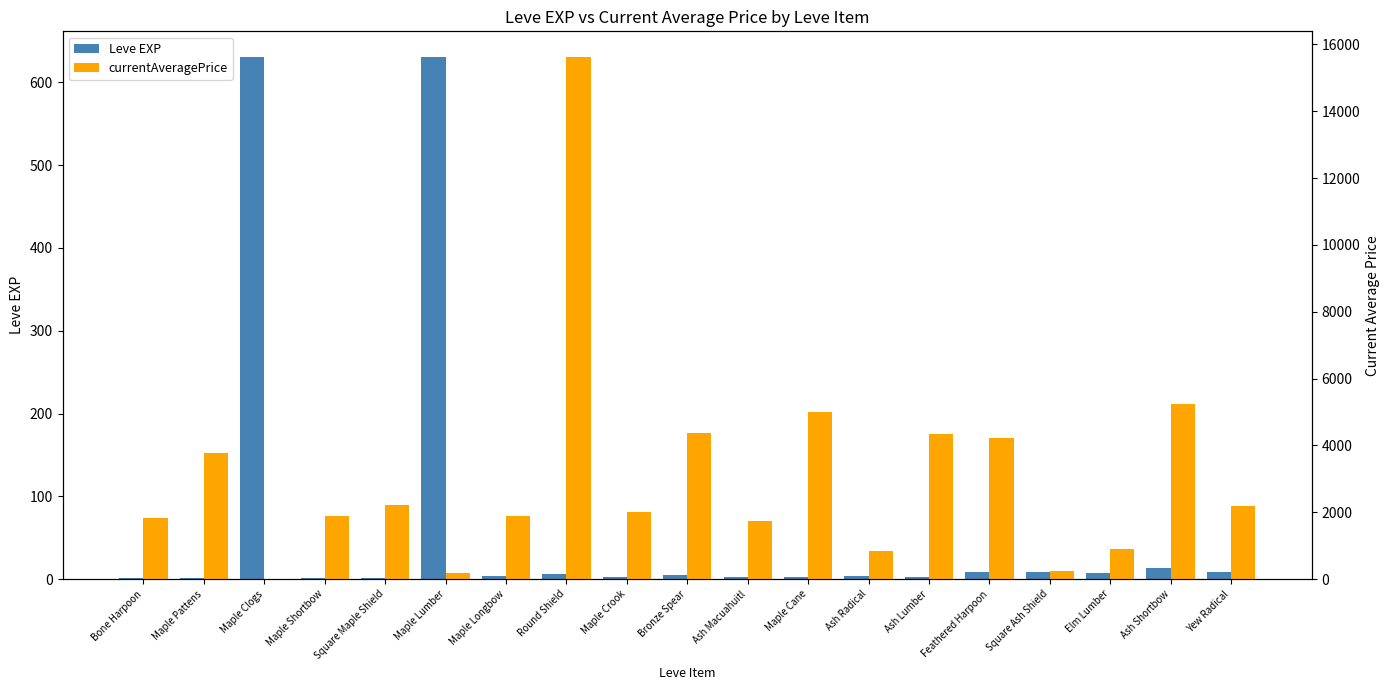

List the series in order of their peak value, lowest first.

Leve EXP, currentAveragePrice